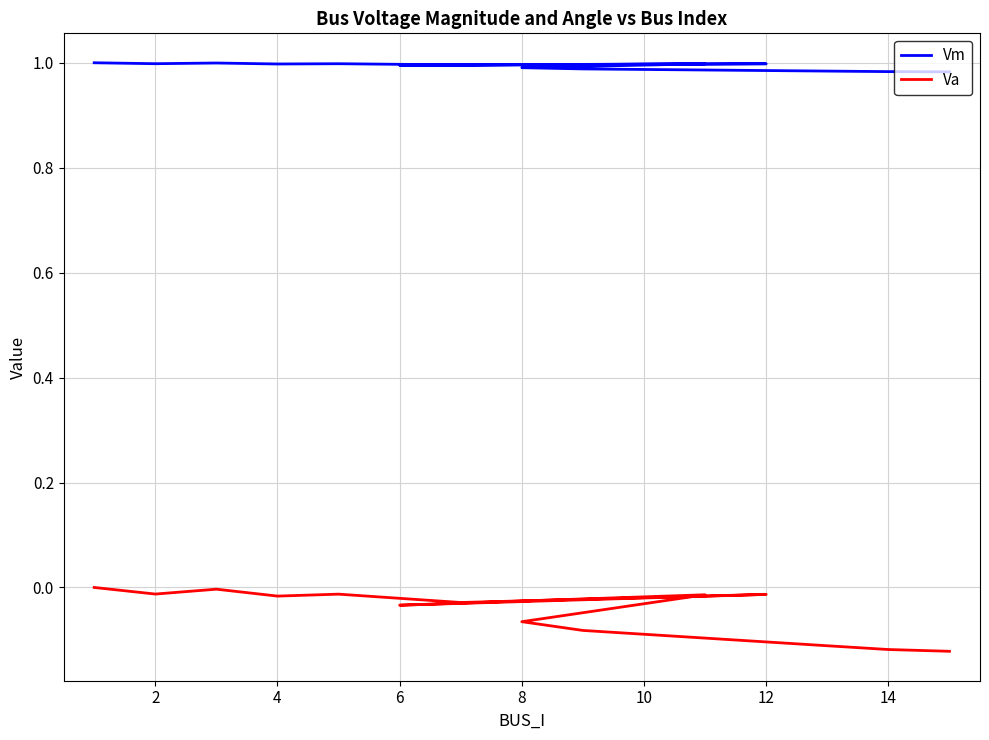

List the series in order of their overall mean, lowest first.

Va, Vm